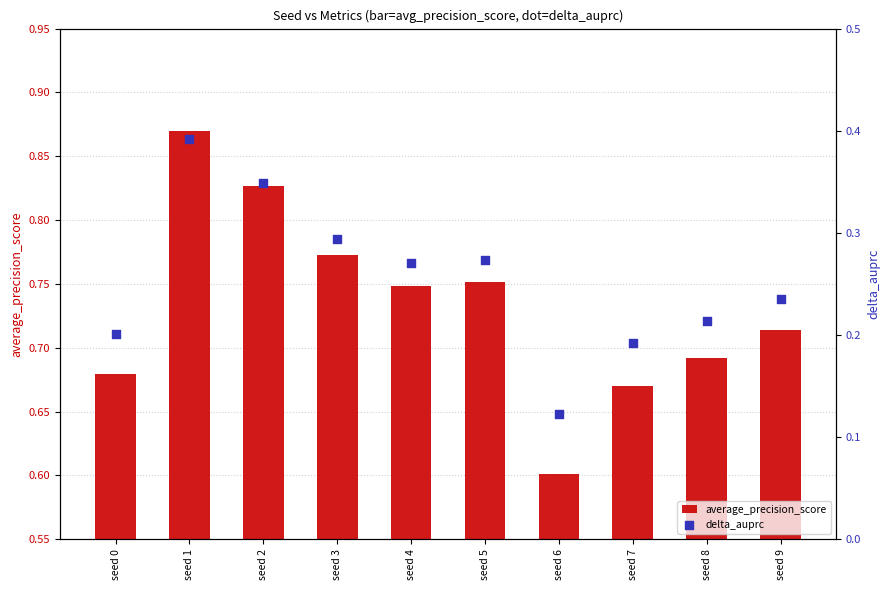

Which series contains the highest Y value?

average_precision_score